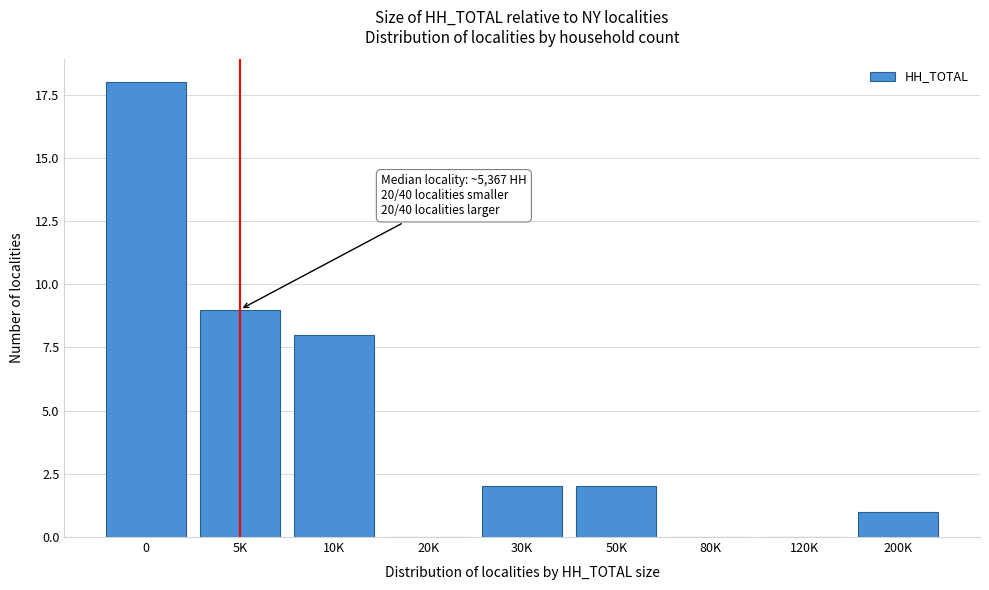

Reading right to left, list all the values displayed in this chart.

200K=1	120K=0	80K=0	50K=2	30K=2	20K=0	10K=8	5K=9	0=18